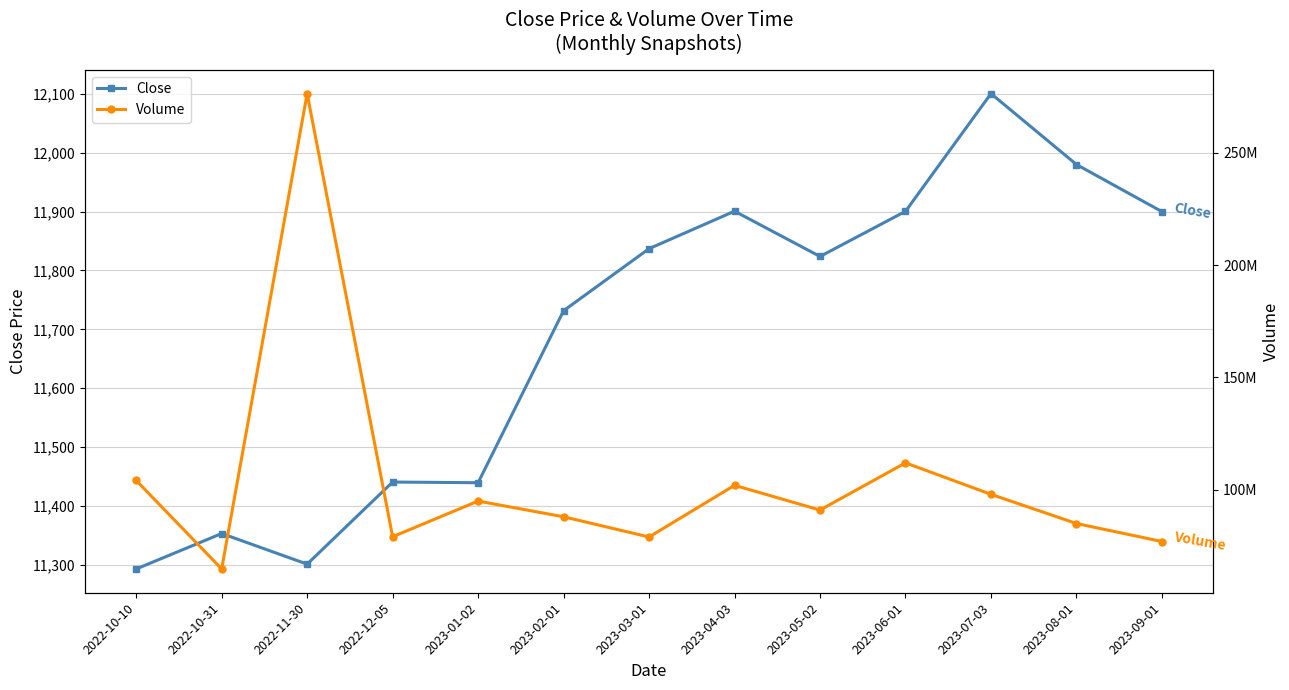

What is the sum of all Close values?

152001.0